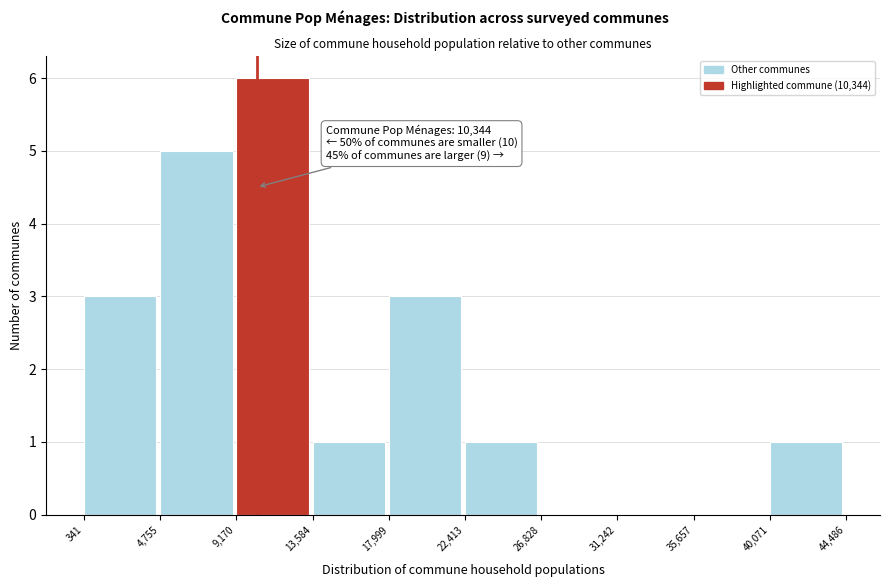

Over which range of the x-axis is the bar tallest?

9,170 to 13,584